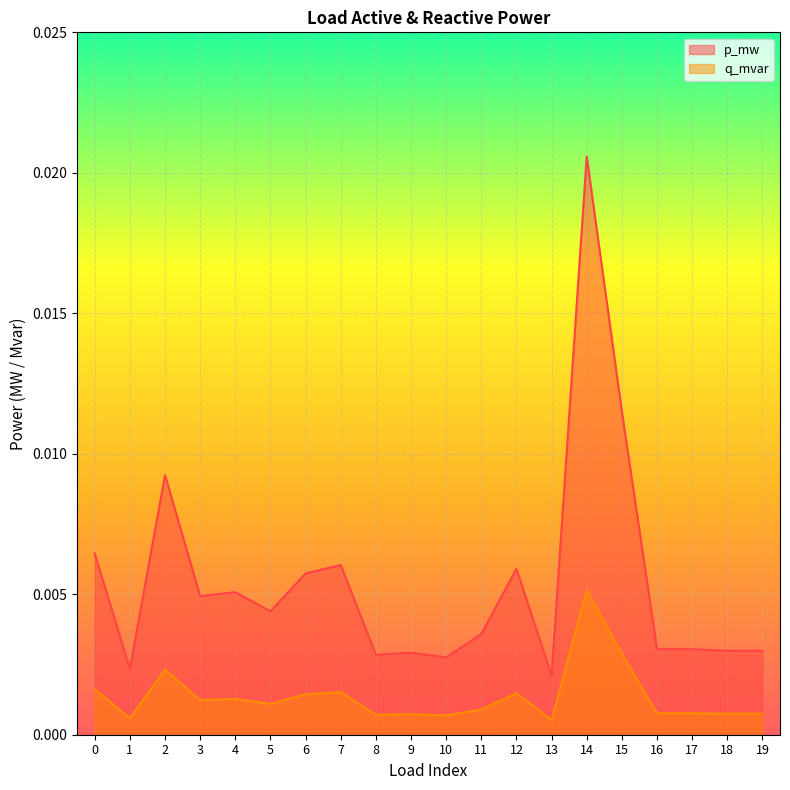

True or false: p_mw and q_mvar cross at least once.

False